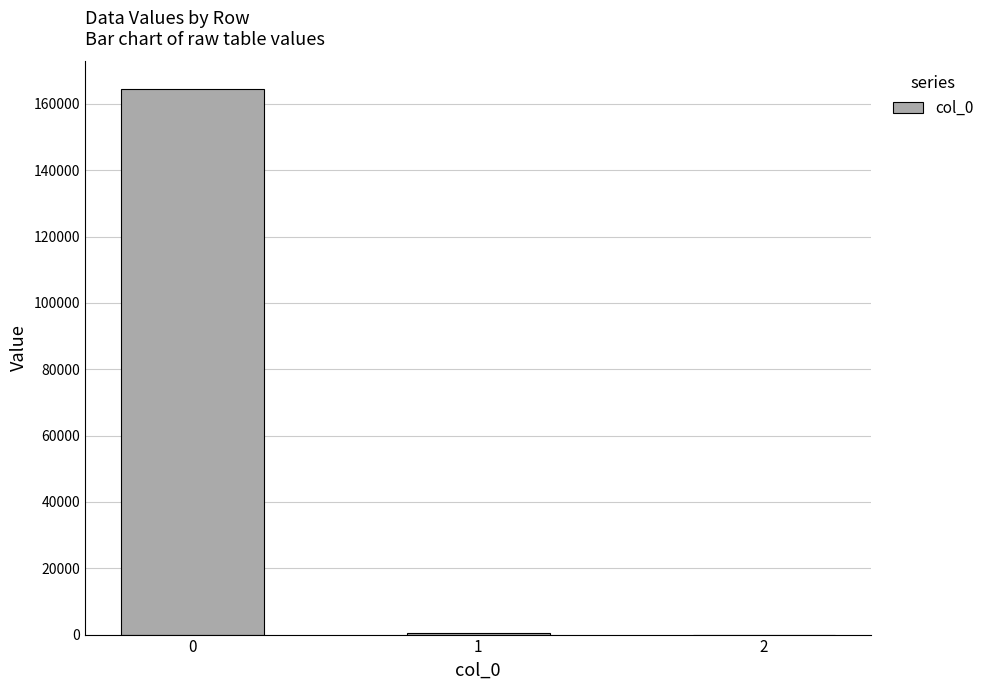

What is the maximum value shown in the chart?

164547.9